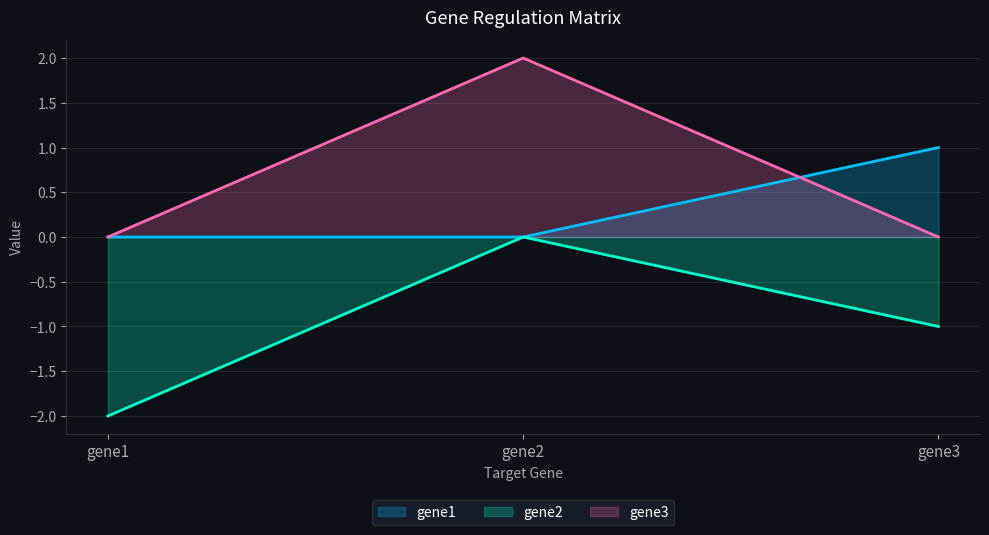

What are all the series names shown in the legend?

gene1, gene2, gene3